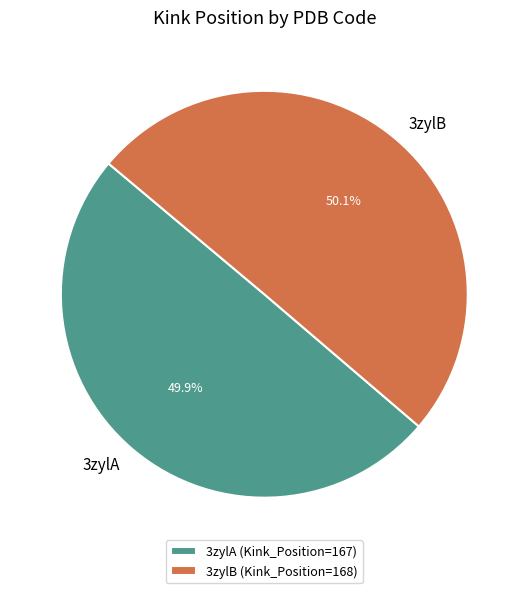

Approximately how many times larger is the value at 3zylB compared to 3zylA?

1.0